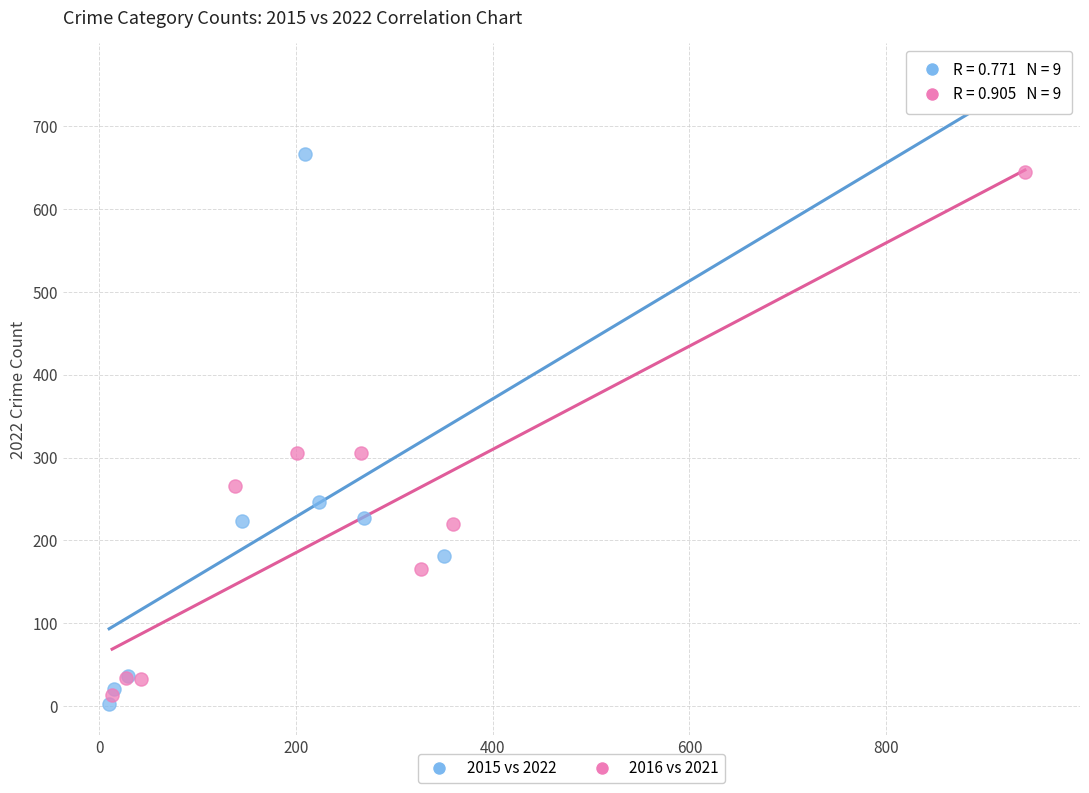

What are all the series names shown in the legend?

2015 vs 2022, 2016 vs 2021